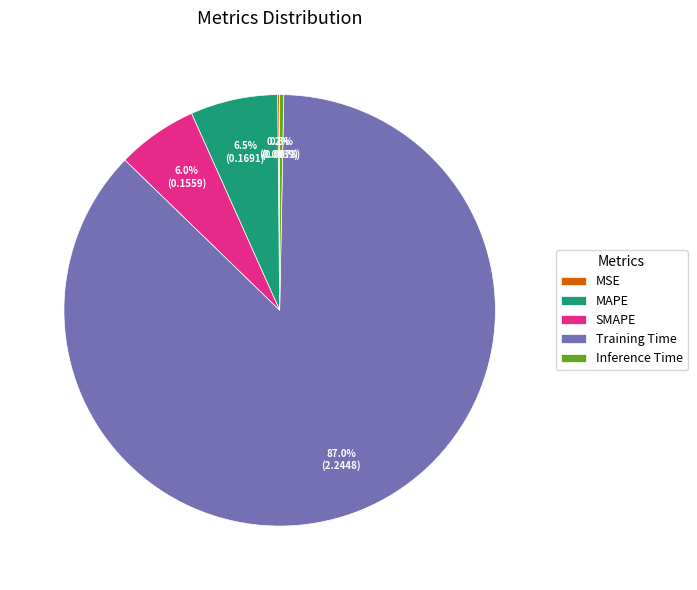

Is MAPE the majority of the pie?

No